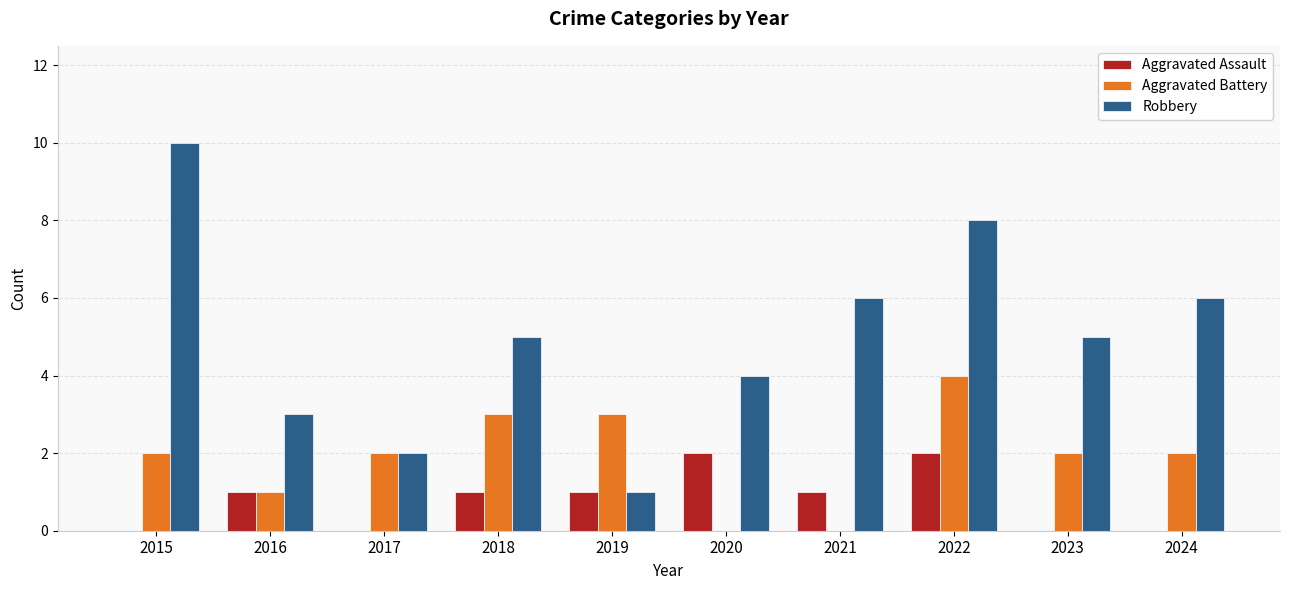

How many categories are shown in the chart?

10